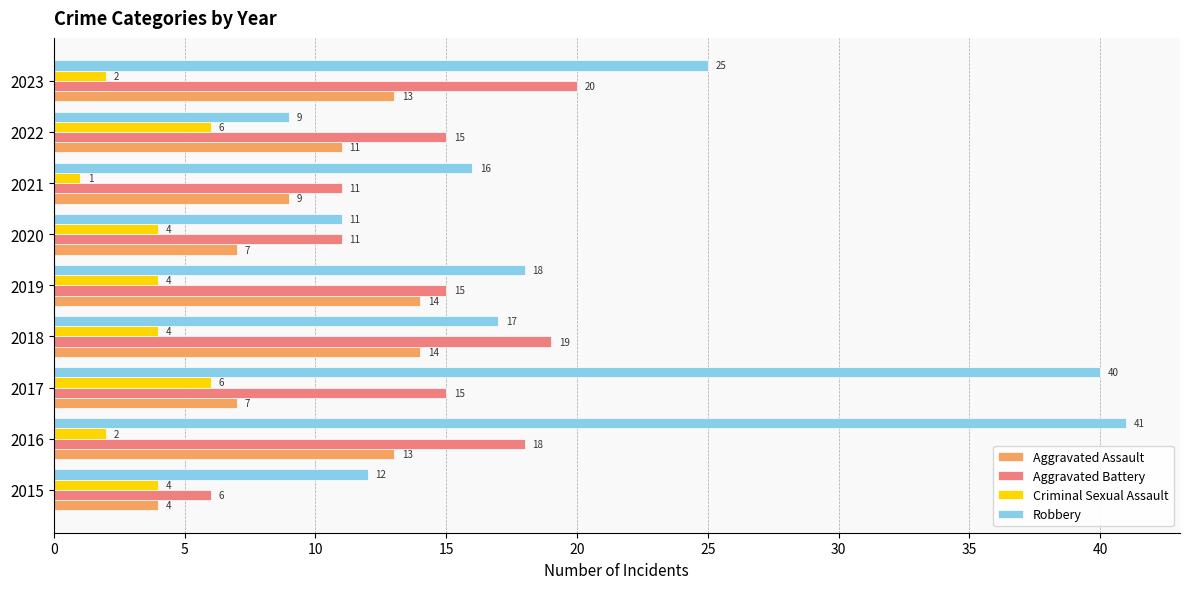

How many data points does each series have?

9